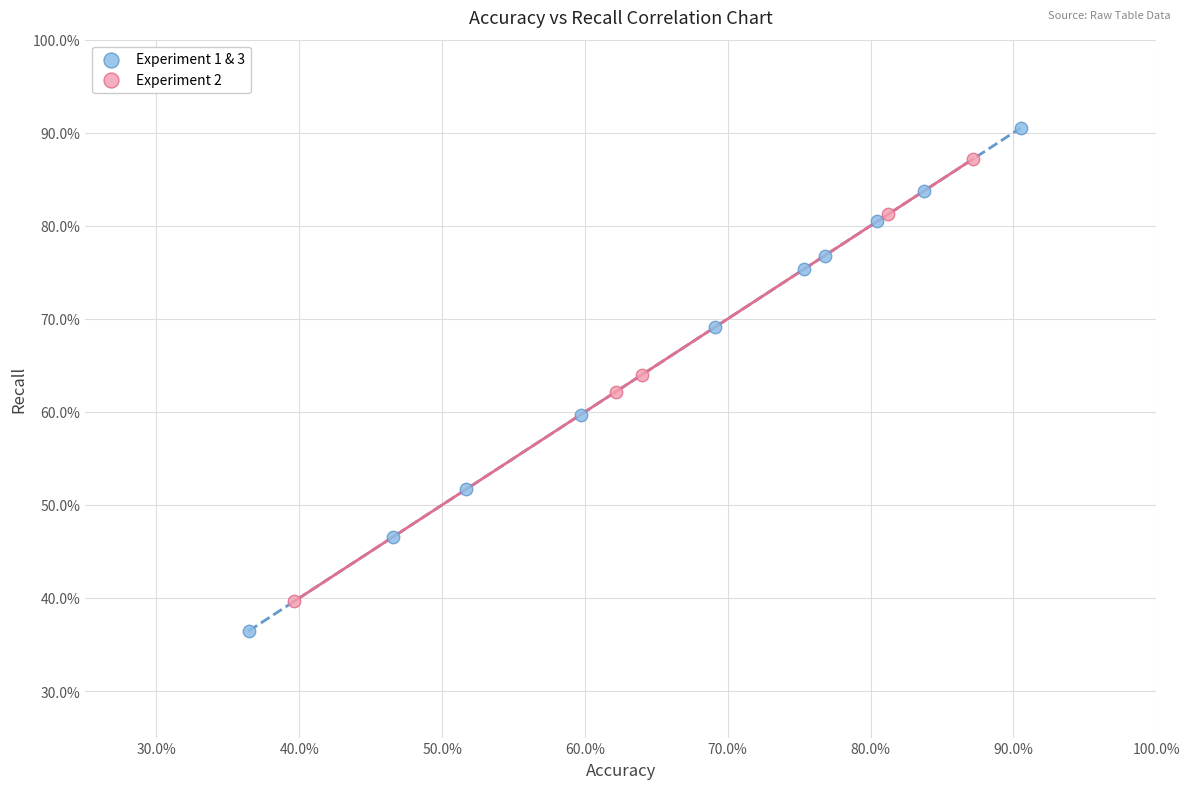

Which series reaches the maximum Y coordinate?

Experiment 1 & 3